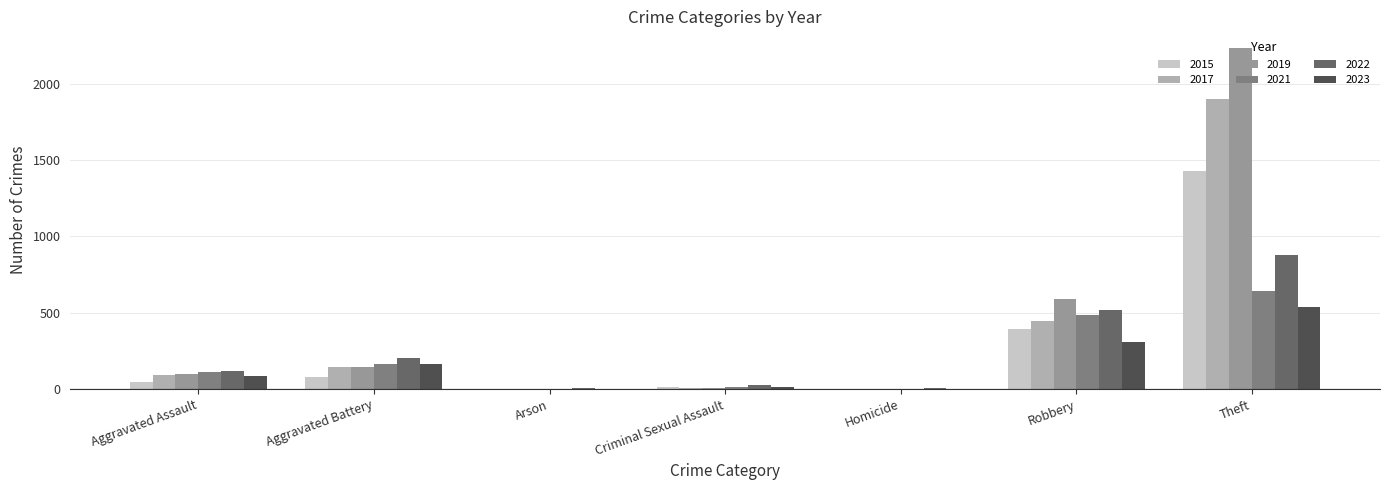

Are the bars grouped side by side (vs. stacked)?

Yes